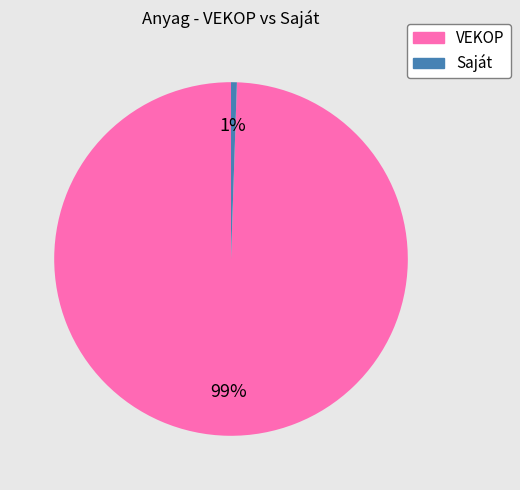

What percentage is the VEKOP slice, to the nearest percent?

99%